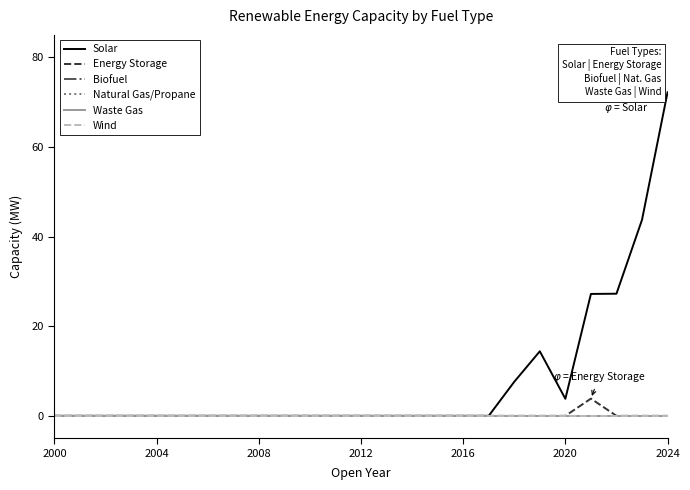

Is this an area chart (filled region under the line)?

No